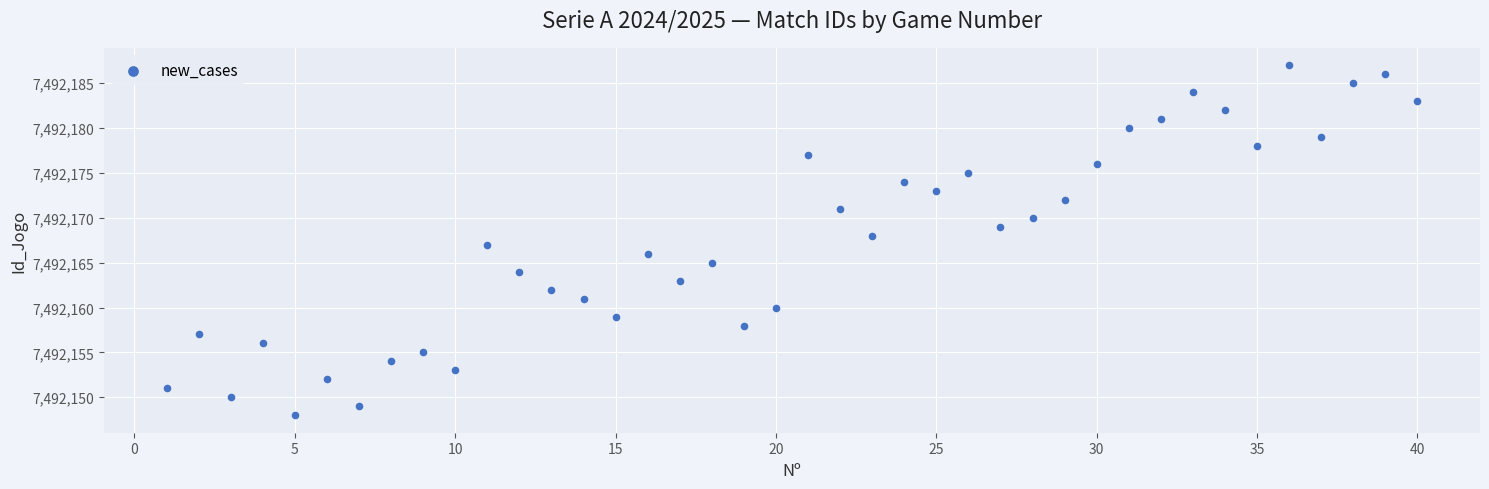

What is the range of X values (max minus min)?

39